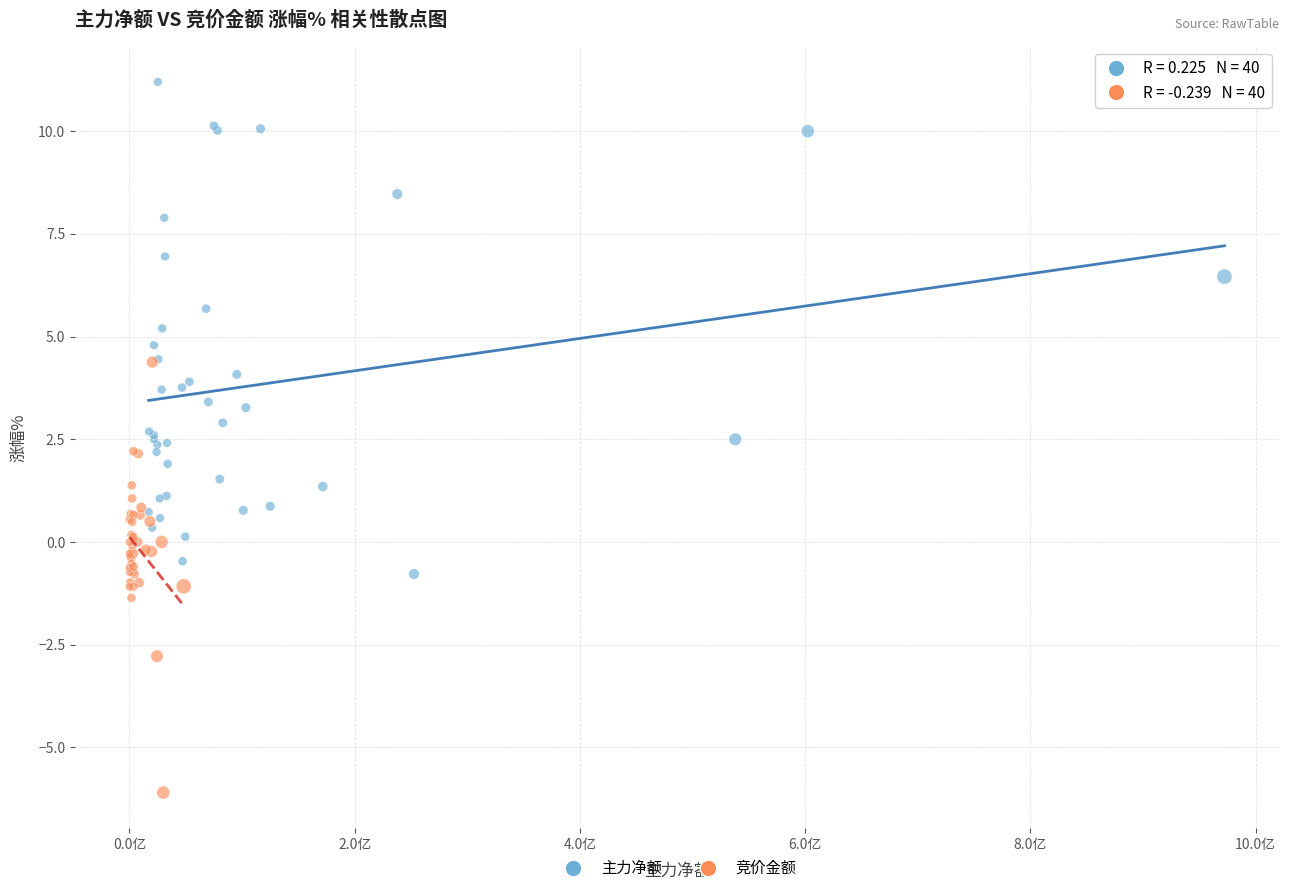

Which series contains the highest Y value?

主力净额